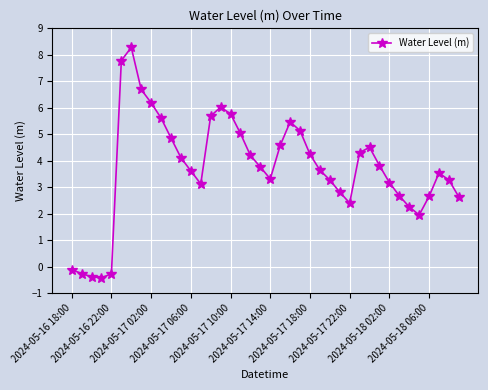

What is the difference between the second highest and minimum values?

8.2